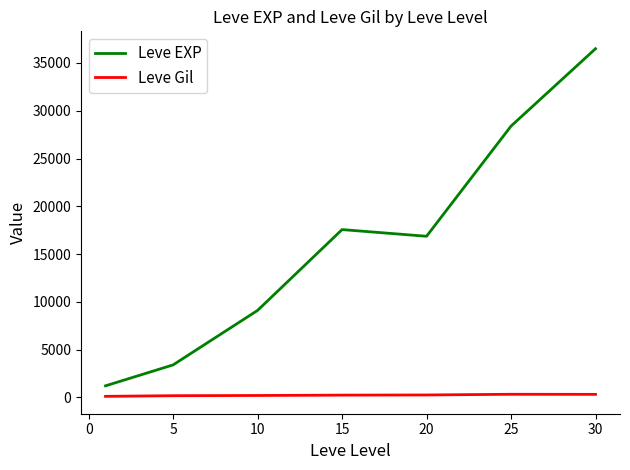

What is the maximum value for Leve EXP?

36492.5